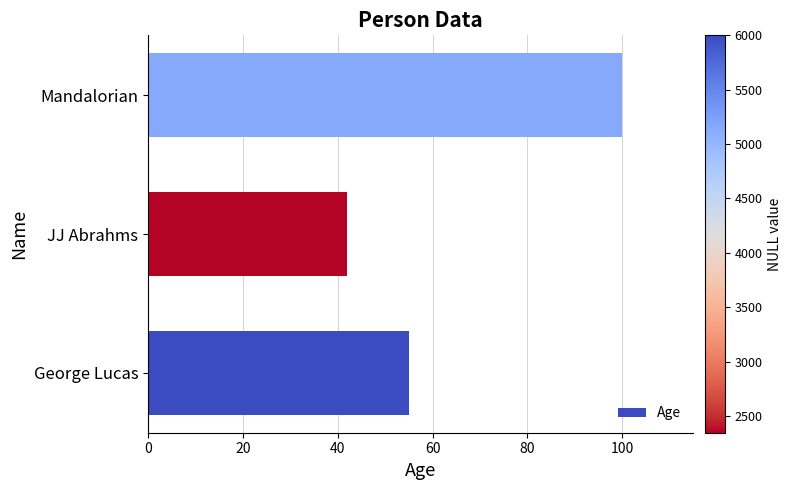

Reading bottom to top, what are all the values shown in this chart?

55	42	100